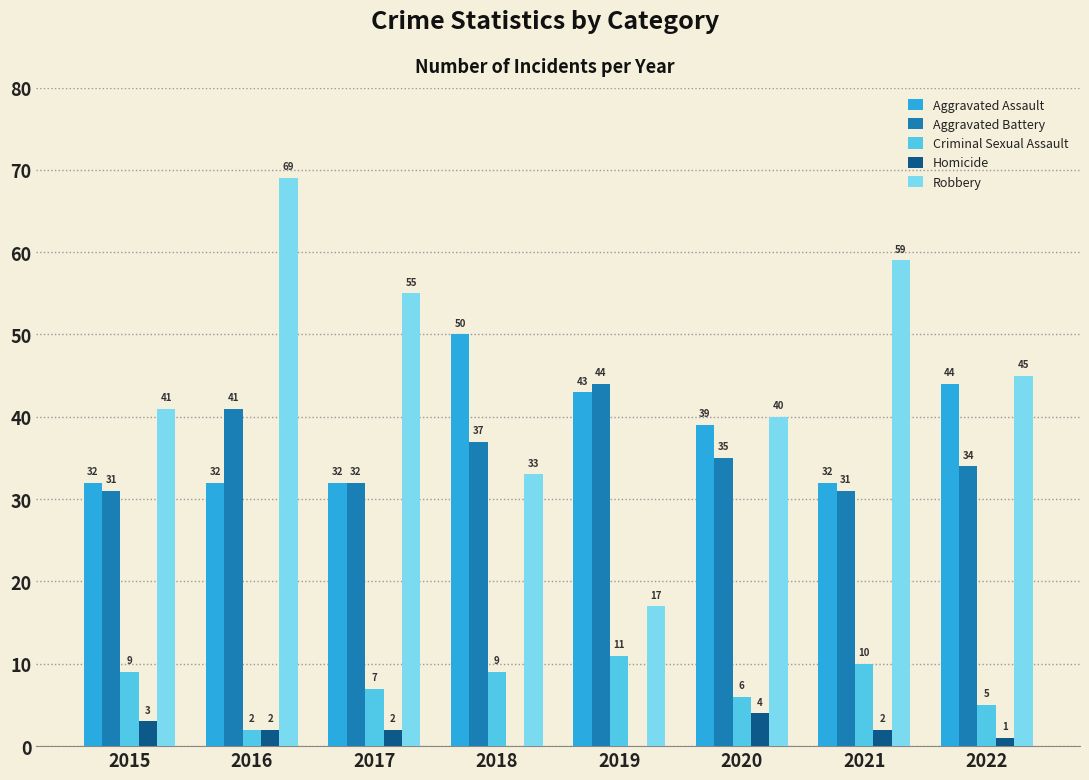

Is it true that Robbery equals 56 at 2020?

False